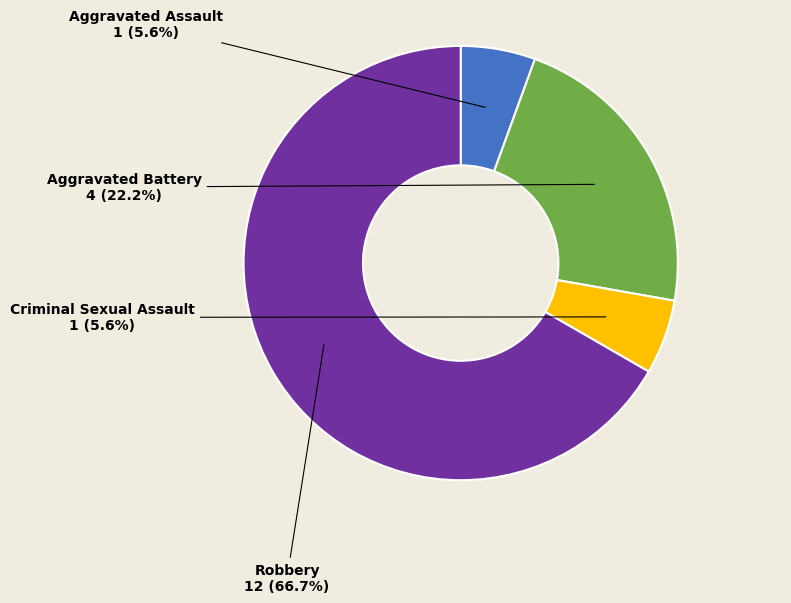

Is it true that Criminal Sexual Assault is 12% of the pie?

False